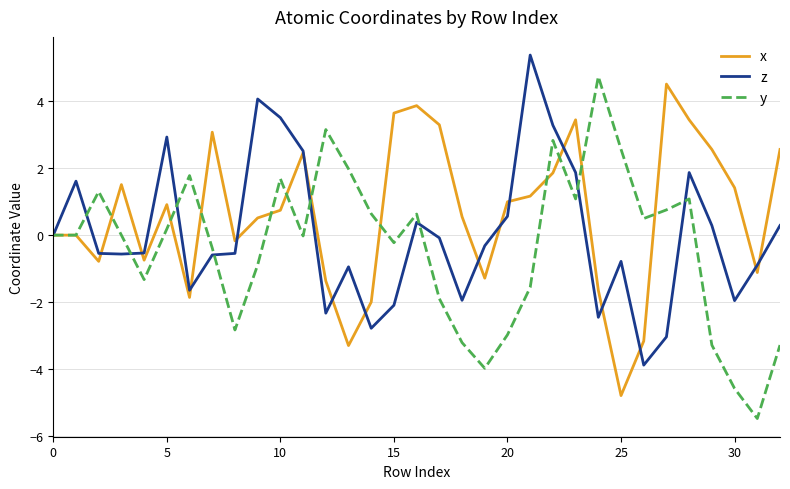

After their last crossing, which series has the higher values: x or z?

x